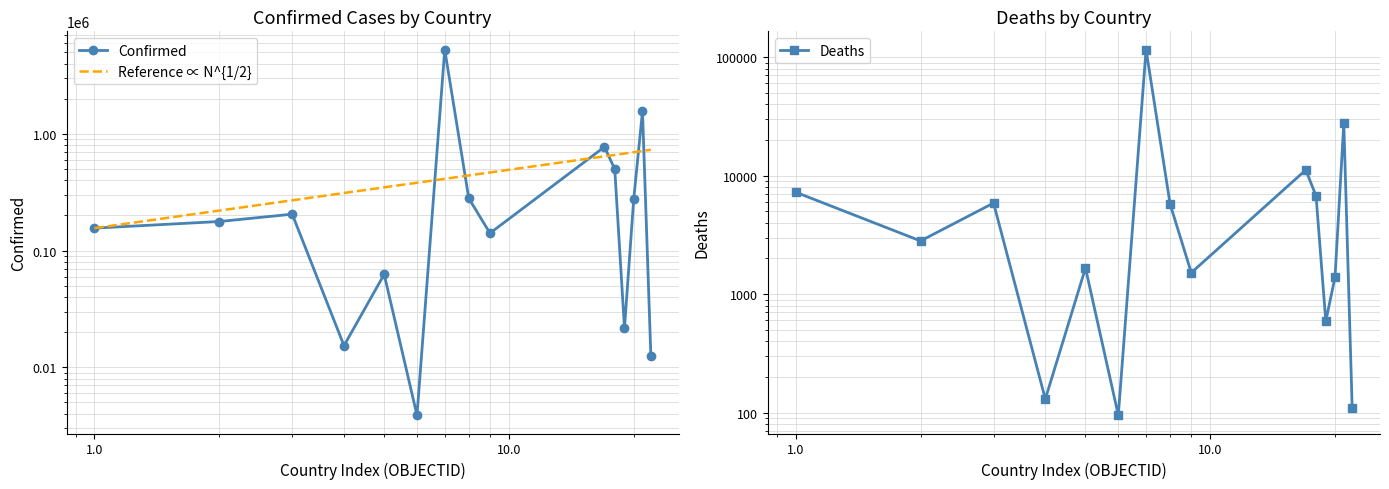

Count the number of data series in this chart.

3